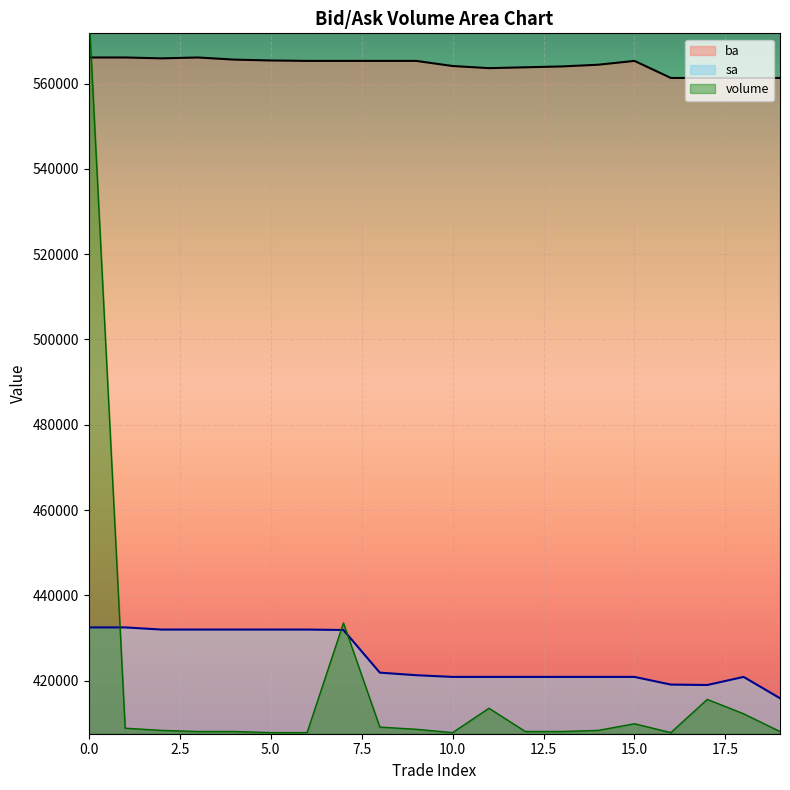

Reading left to right, transcribe all the data shown in this chart.

ba: 0=566100.0	1=566100.0	2=565900.0	3=566100.0	4=565600.0	5=565400.0	6=565300.0	7=565300.0	8=565300.0	9=565300.0	10=564100.0	11=563600.0	12=563800.0	13=564000.0	14=564400.0	15=565300.0	16=561300.0	17=561300.0	18=561300.0	19=561300.0
sa: 0=432500.0	1=432500.0	2=432000.0	3=432000.0	4=432000.0	5=432000.0	6=432000.0	7=431900.0	8=421900.0	9=421300.0	10=420900.0	11=420900.0	12=420900.0	13=420900.0	14=420900.0	15=420900.0	16=419100.0	17=419000.0	18=420900.0	19=415900.0
volume: 0=577412.0	1=408880.4	2=408361.0	3=408101.4	4=408101.4	5=407841.7	6=407841.7	7=433549.9	8=409140.1	9=408620.7	10=407841.7	11=413554.6	12=408101.4	13=408101.4	14=408361.0	15=409919.1	16=407841.7	17=415632.0	18=412256.2	19=408101.4